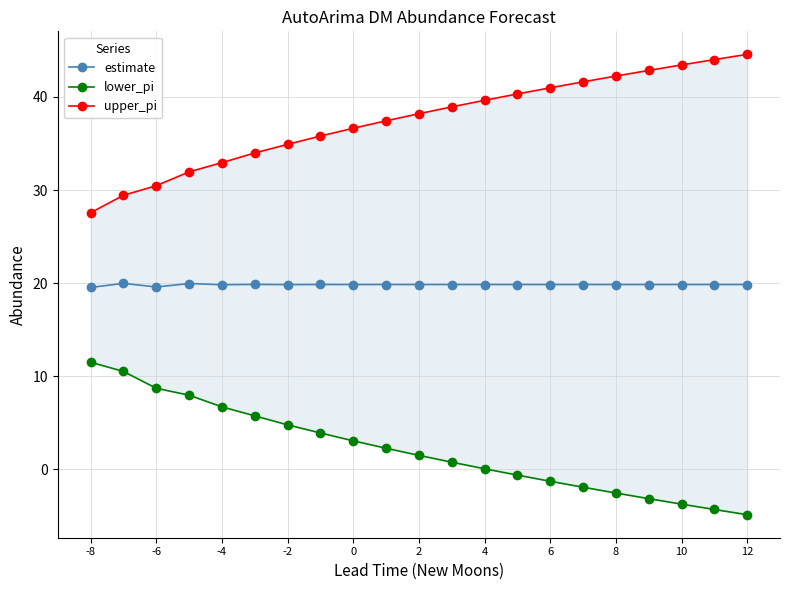

True or false: estimate has more than 0 points higher than both neighbors.

True